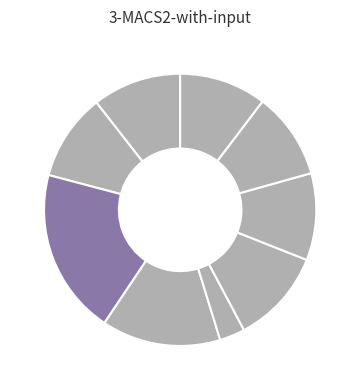

Count the number of slices in the pie.

9